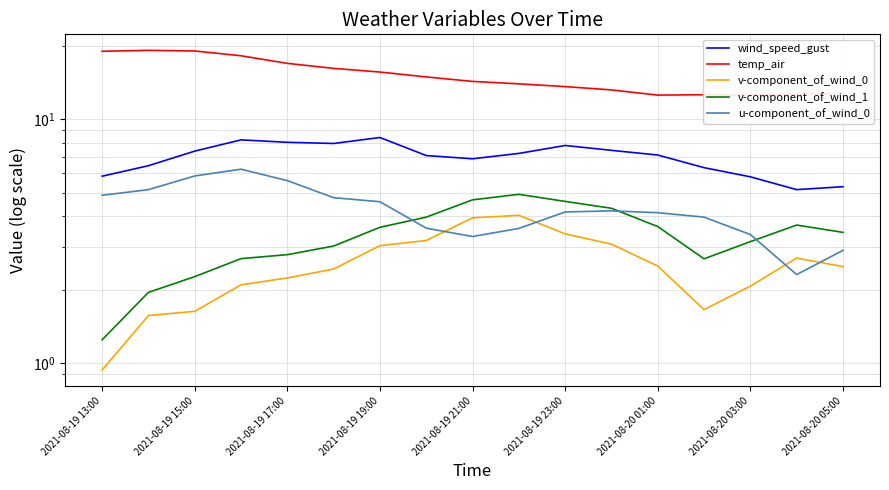

What is the average value of the temp_air series?

15.1